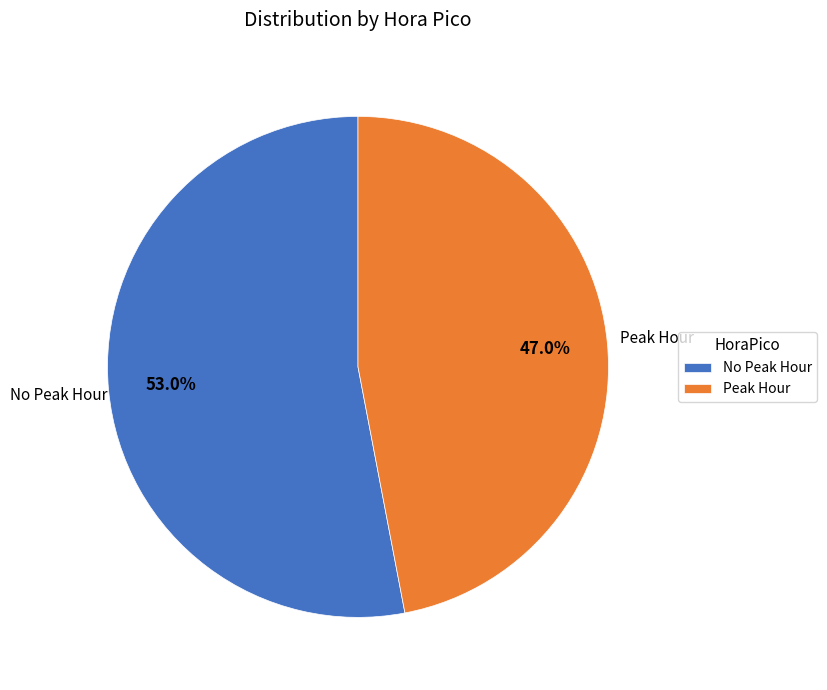

How many slices are in this pie chart?

2